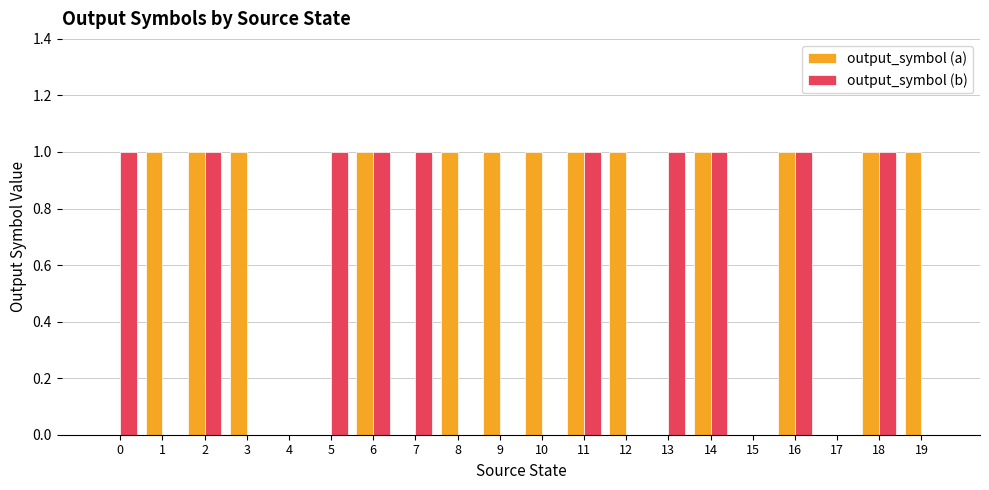

The value of output_symbol (a) at 8 is 2. True or false?

False